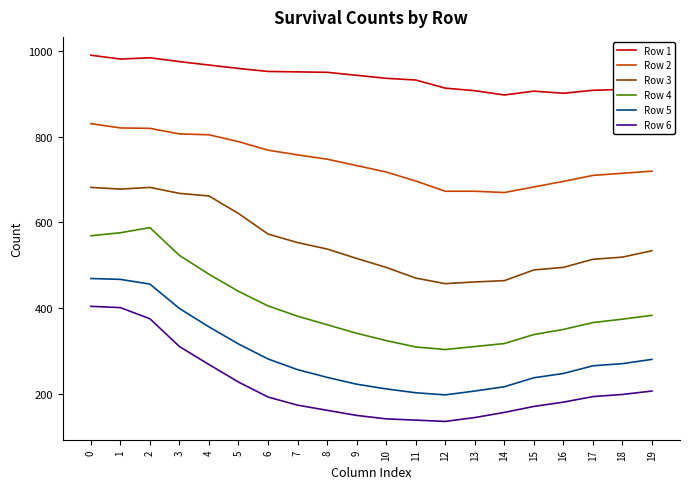

What is the maximum value shown in the chart?

991